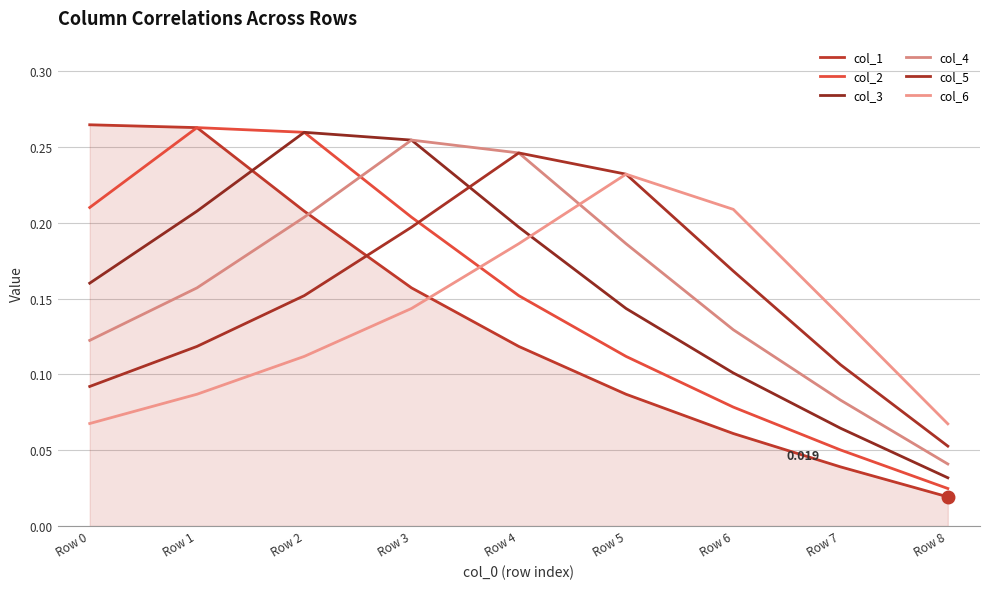

How many lines are shown in the chart?

6